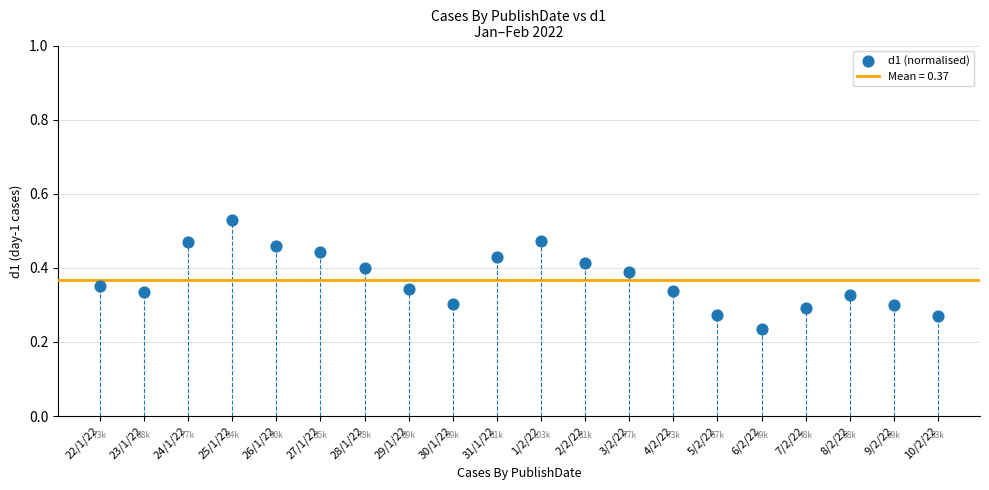

Count the number of points in this scatter plot.

20